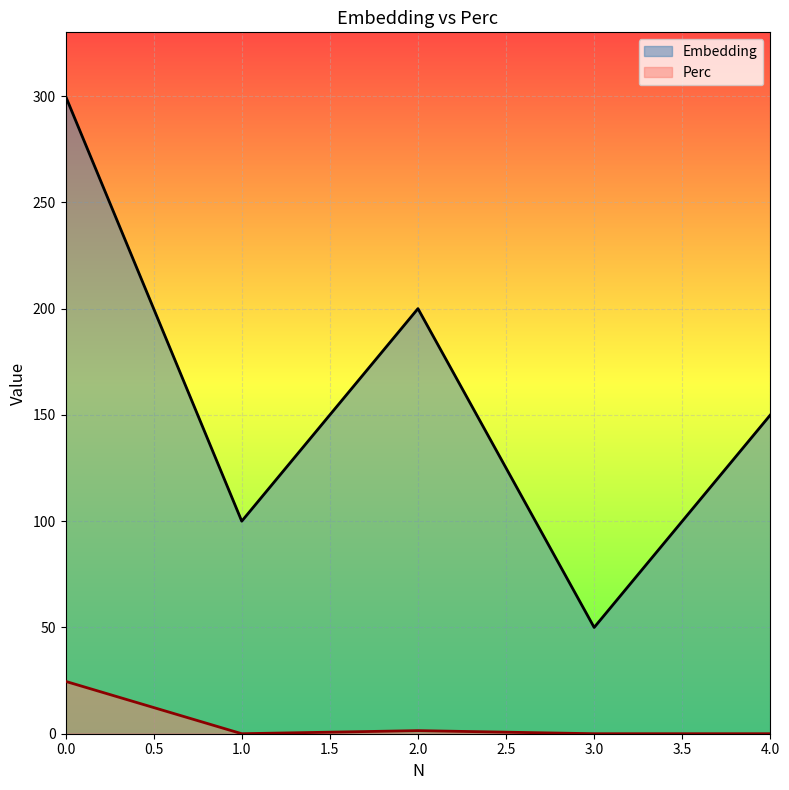

What is the value of the Perc point at the 3rd from the left?

1.4